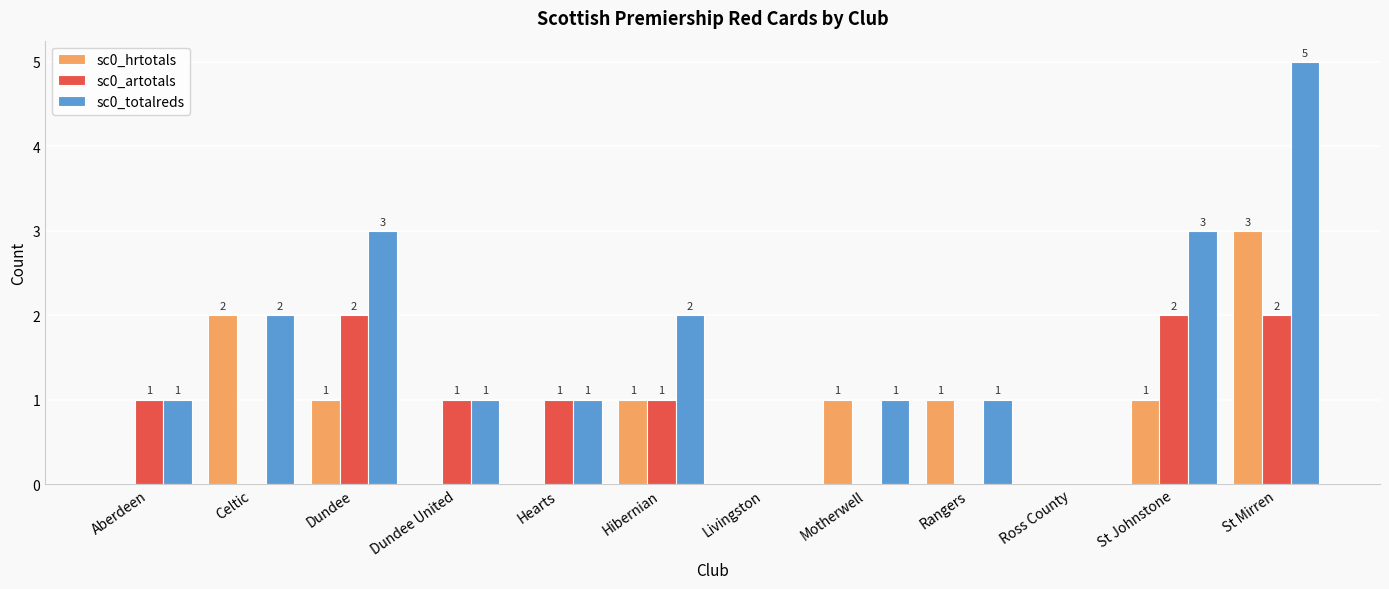

Are the bars horizontal?

No